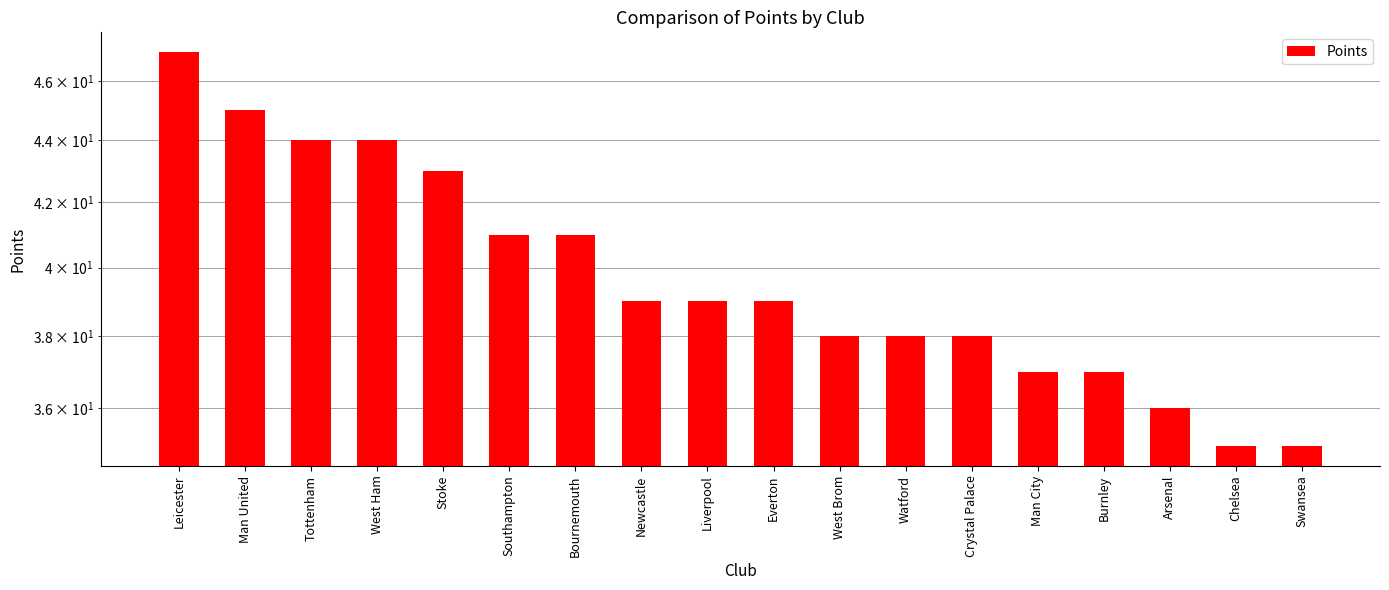

Does the chart contain stacked bars?

No